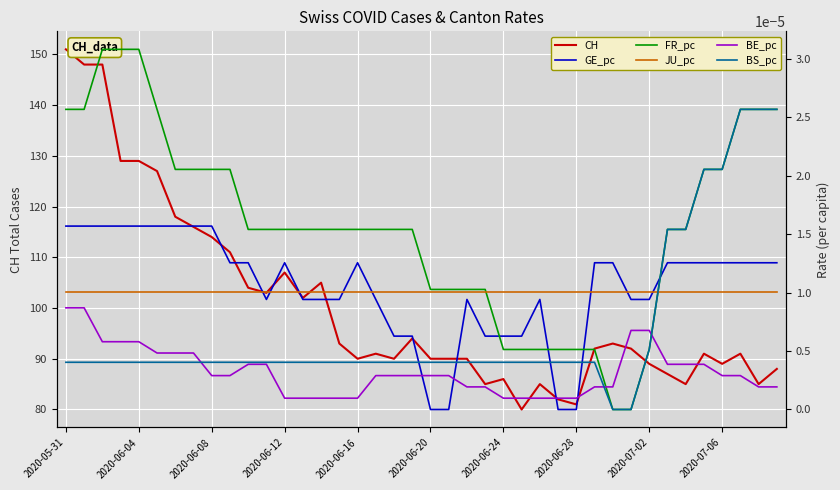

True or false: BE_pc and JU_pc intersect in this chart.

False